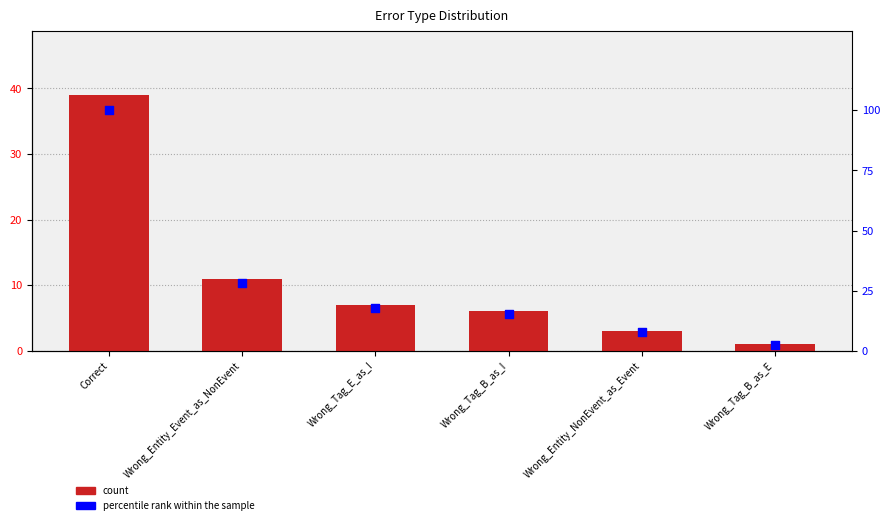

At how many categories does at least one series exceed 26?

2